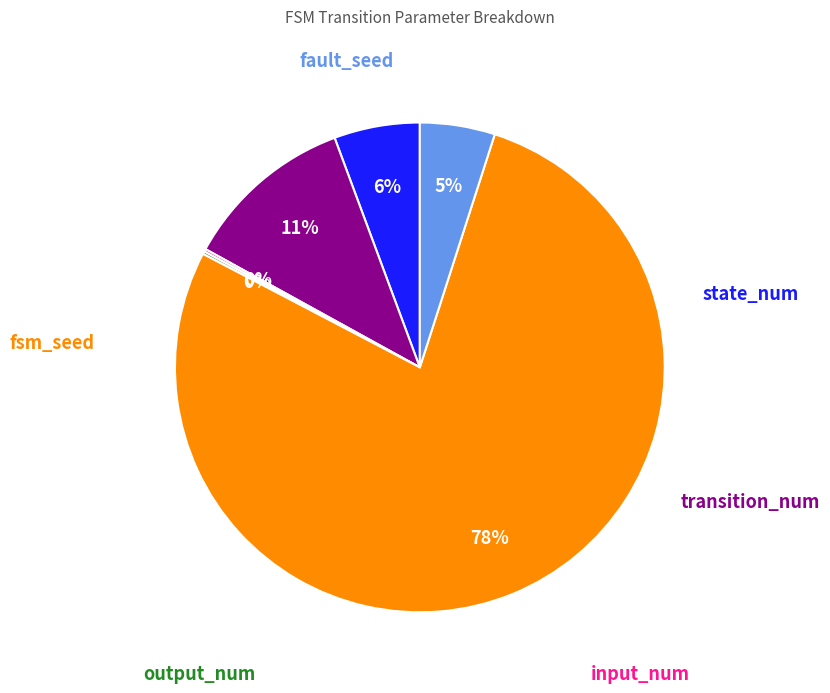

To the nearest percent, what is the average slice percentage?

17%